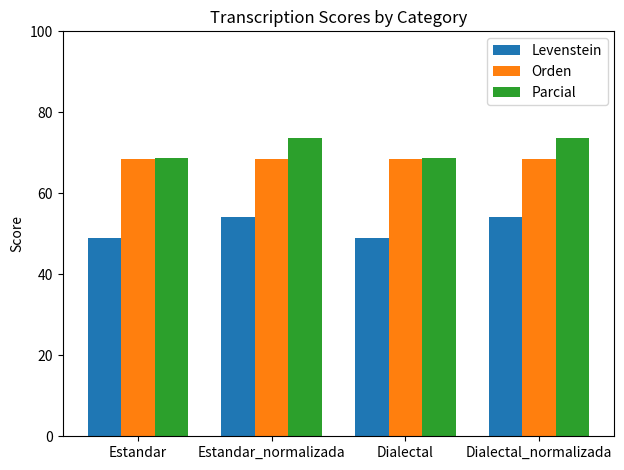

What is the difference between the maximum and minimum values in the Parcial series?

4.9